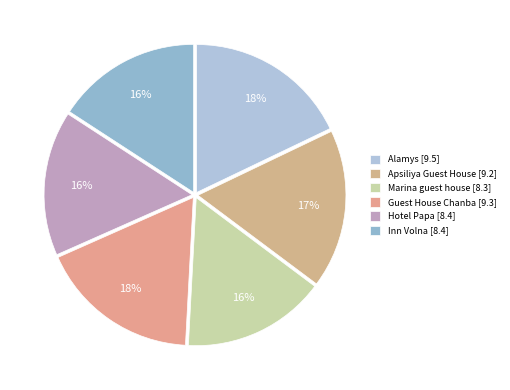

How many slices are in this pie chart?

6